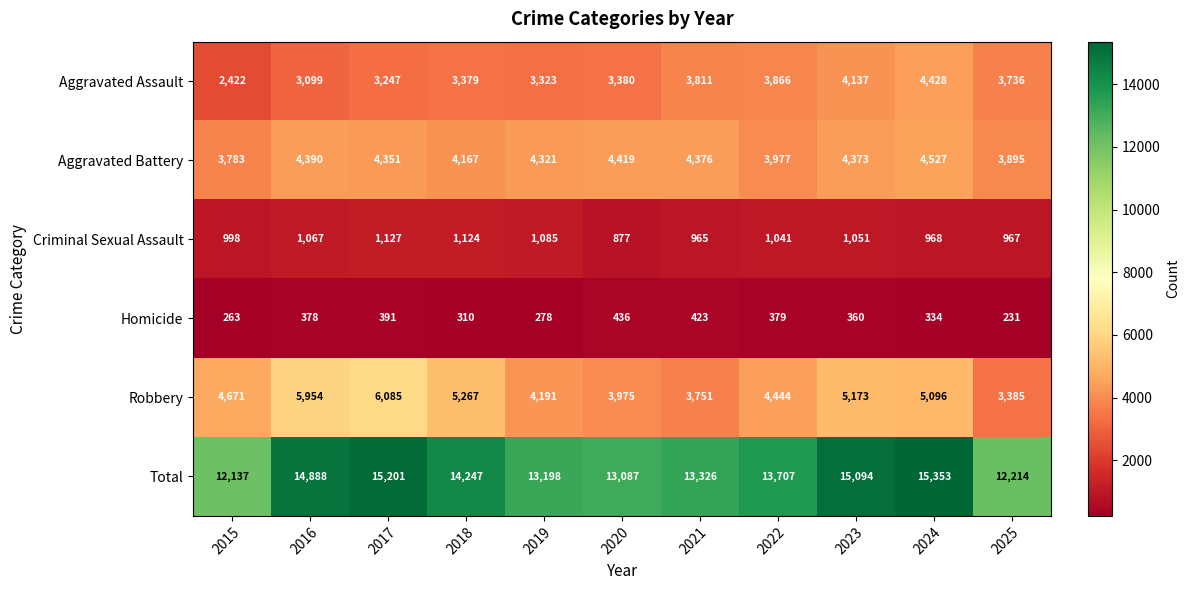

Which category has the highest value across all series?

2024